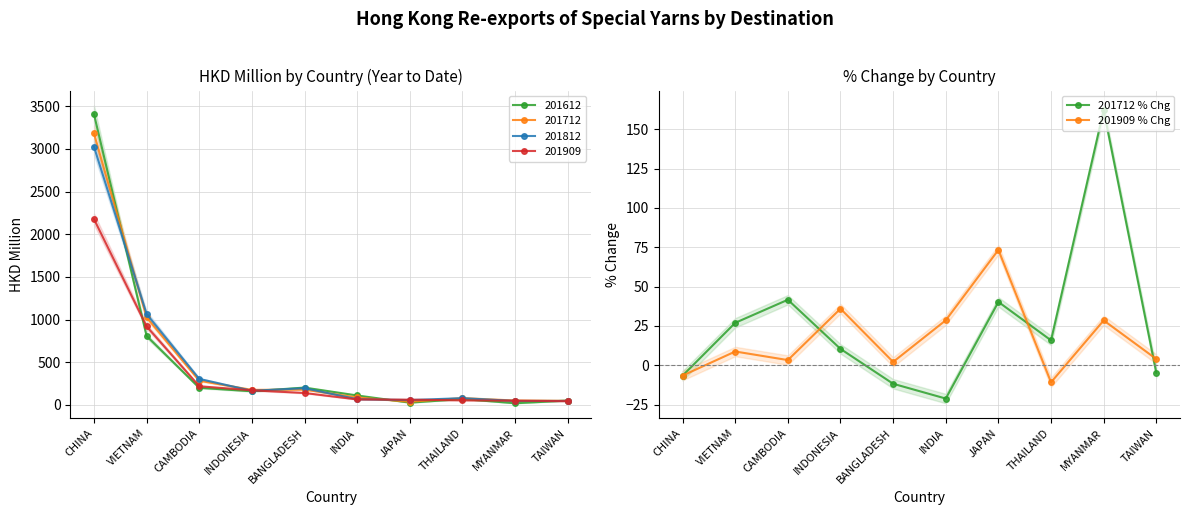

Rank the series by their maximum value, from highest to lowest.

201712 % Chg, 201909 % Chg